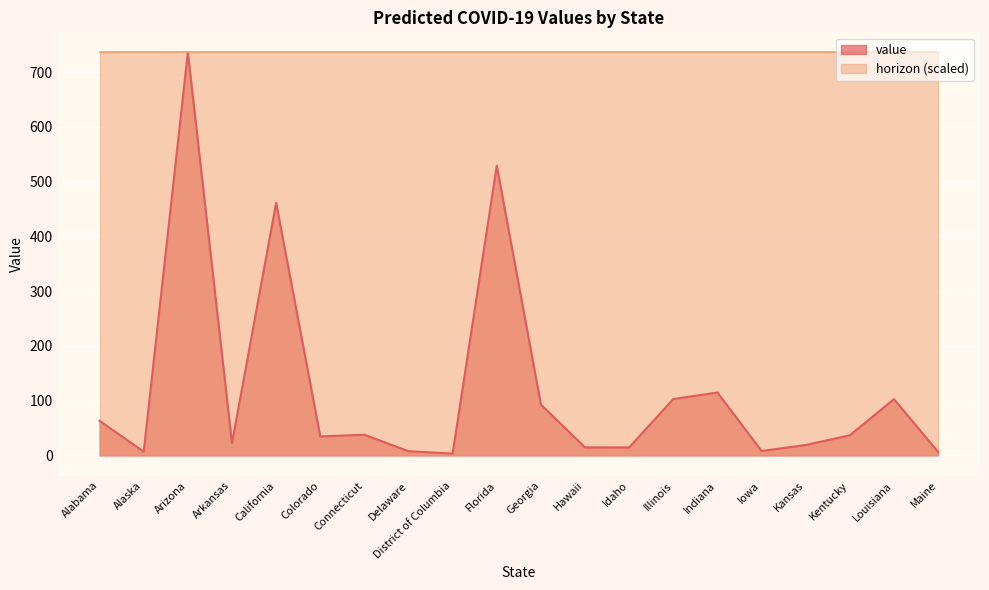

What is the greatest value displayed?

735.7